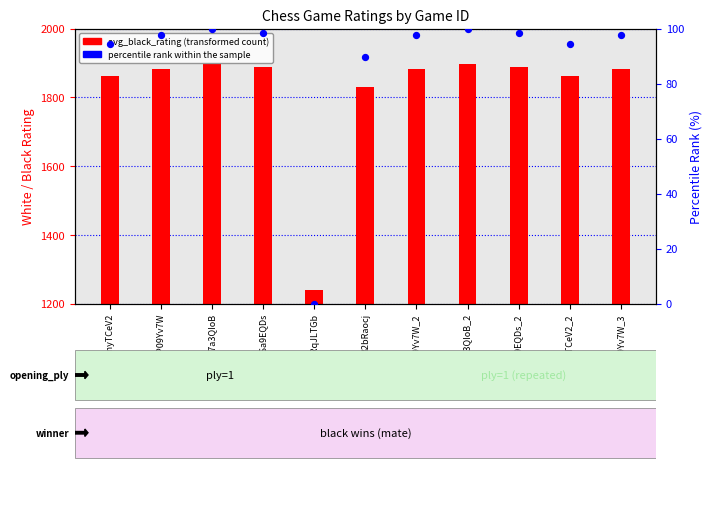

Approximately how many times larger is the value at eP09Yv7W_2 compared to eP09Yv7W_3?

1.0